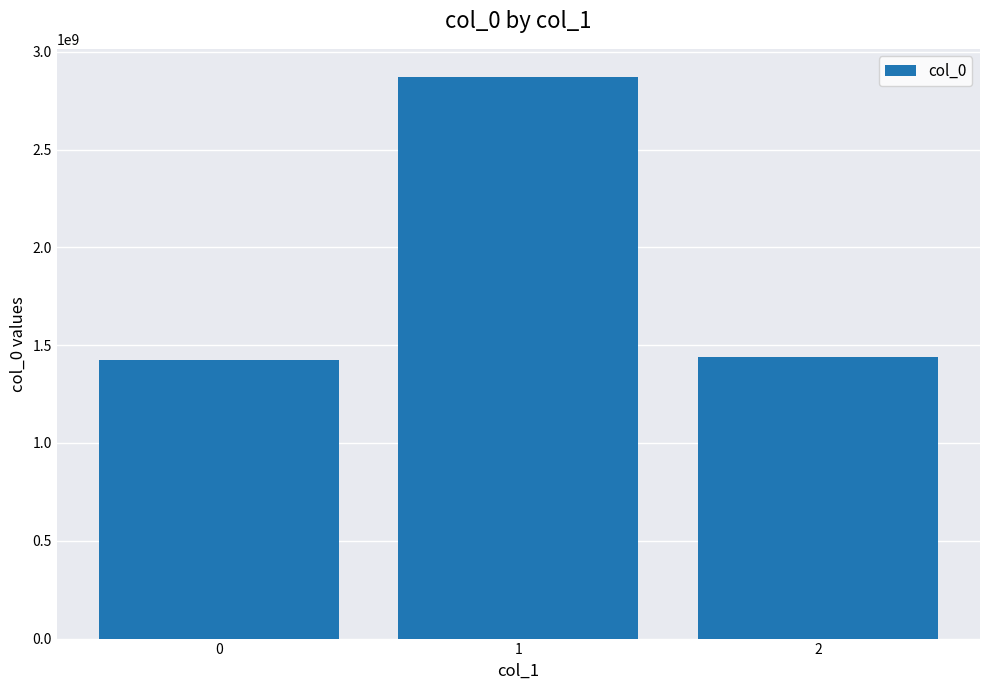

Are the bars horizontal?

No